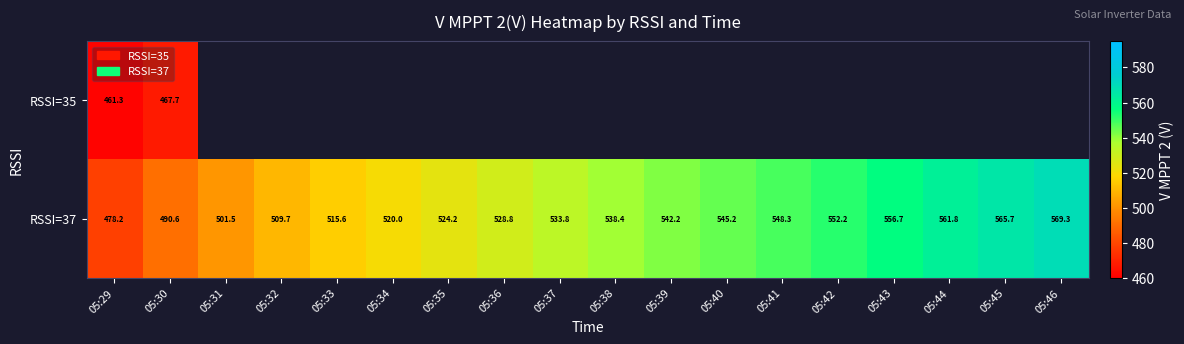

What is the difference between the second highest and second lowest values in the RSSI=37 series?

75.1